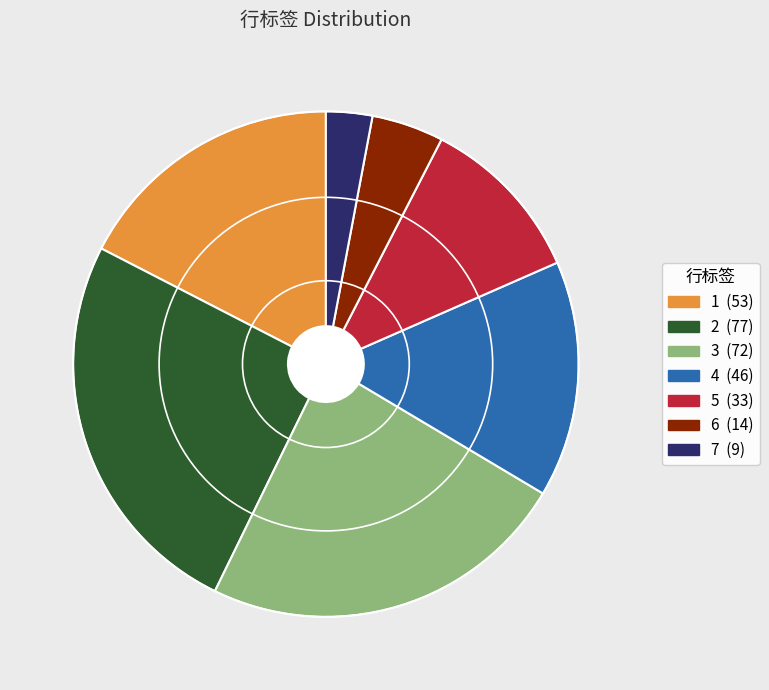

Approximately how many times larger is the value at 7 compared to 5?

0.3